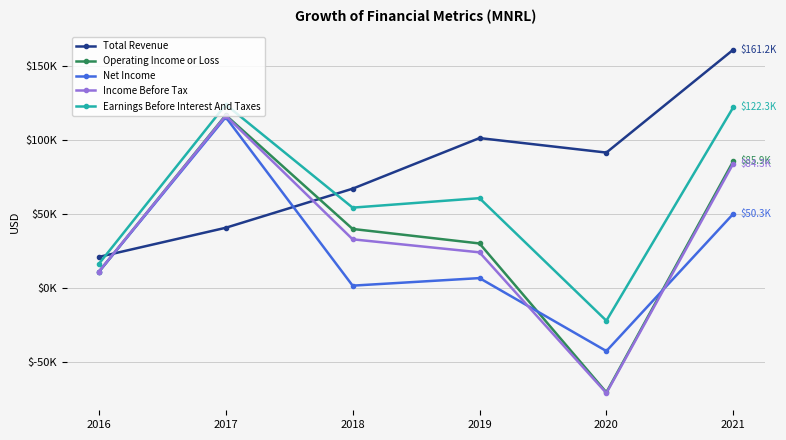

Which has a higher value, 2018 or 2020?

2020